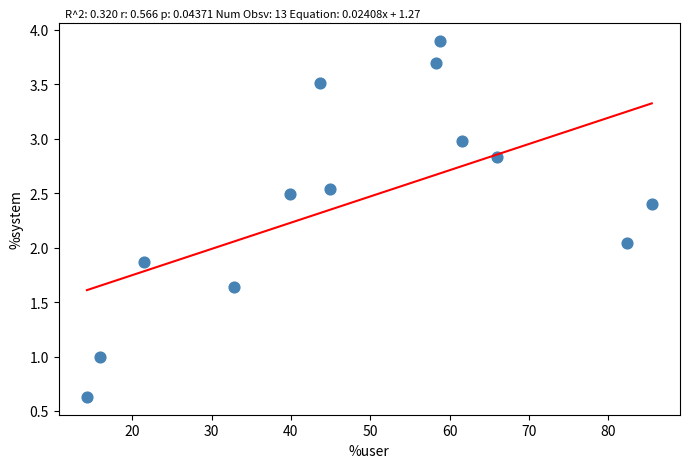

What is the range of Y values (max minus min)?

3.3